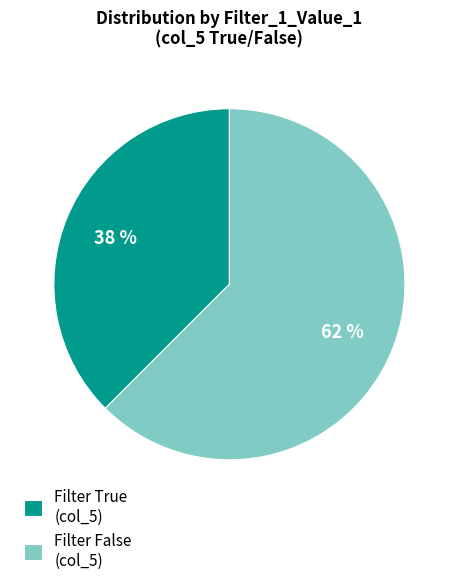

Which has a higher value, Filter True (col_5) or Filter False (col_5)?

Filter False (col_5)